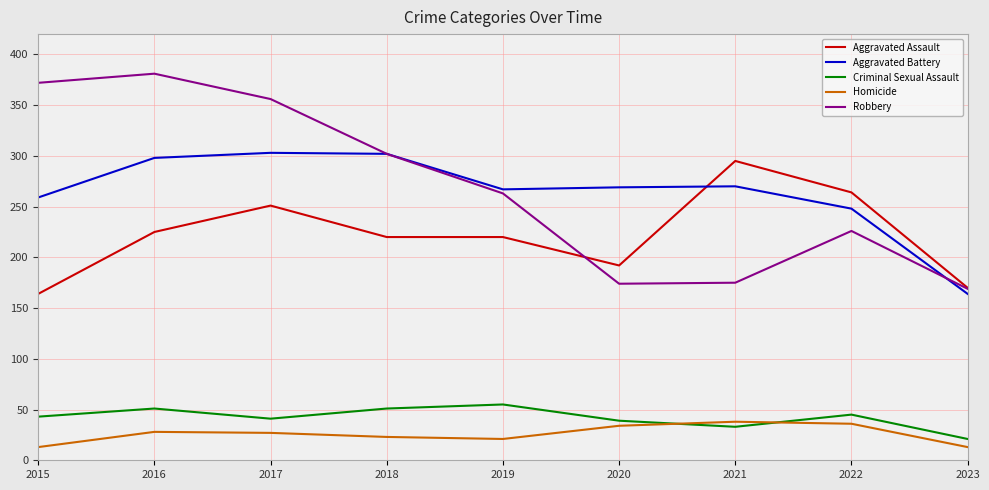

Is the value of Aggravated Assault at 2020 greater than the value of Robbery at 2019?

No